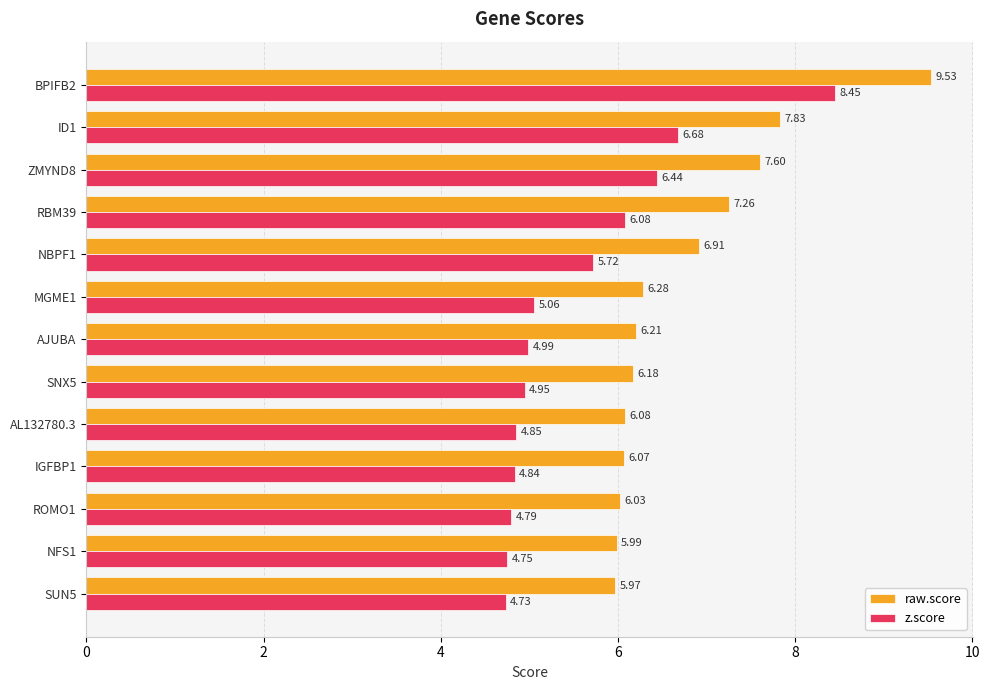

What is the difference between the maximum and minimum values in the raw.score series?

3.6